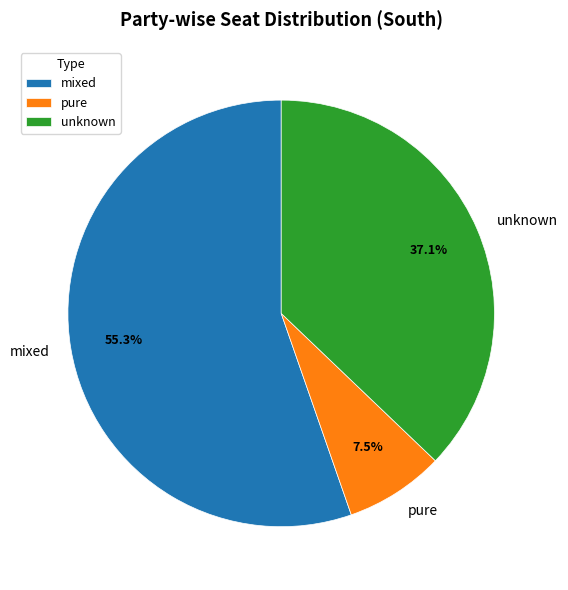

Approximately how many times larger is the value at pure compared to mixed?

0.1